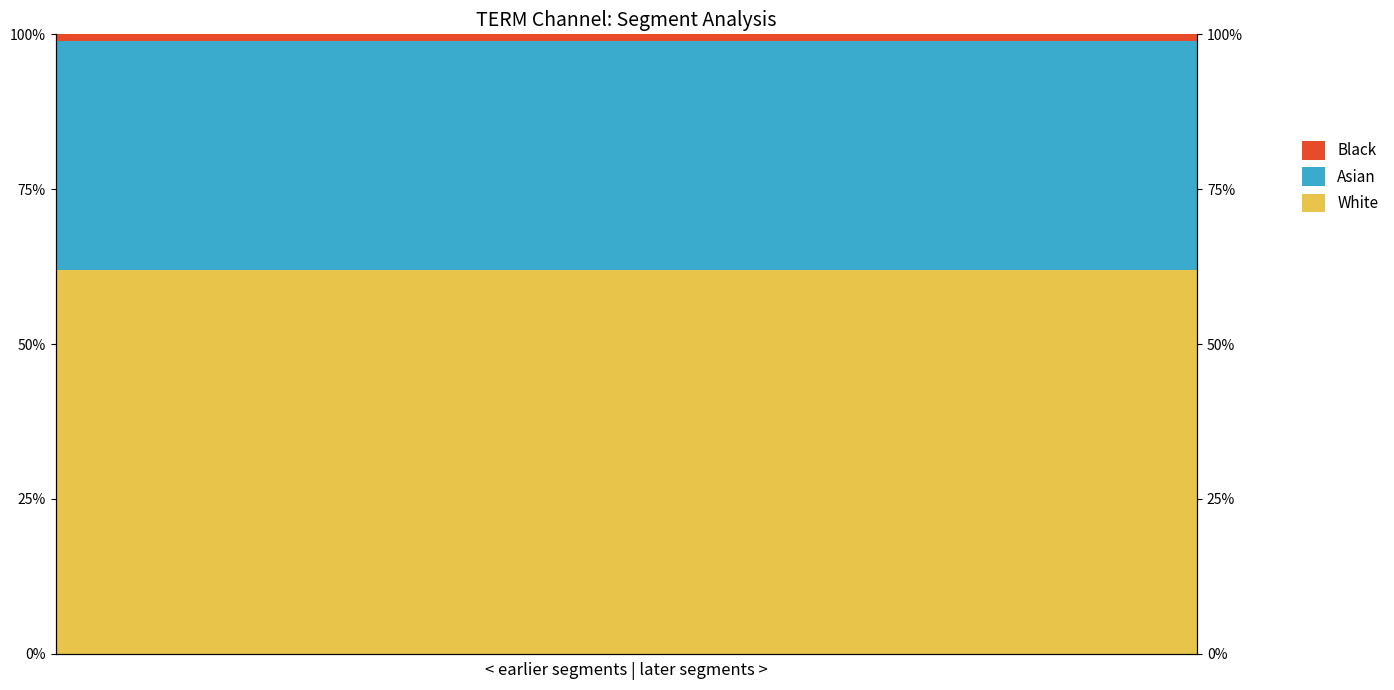

What is the value of the Asian bar at the 6th from the left?

0.4